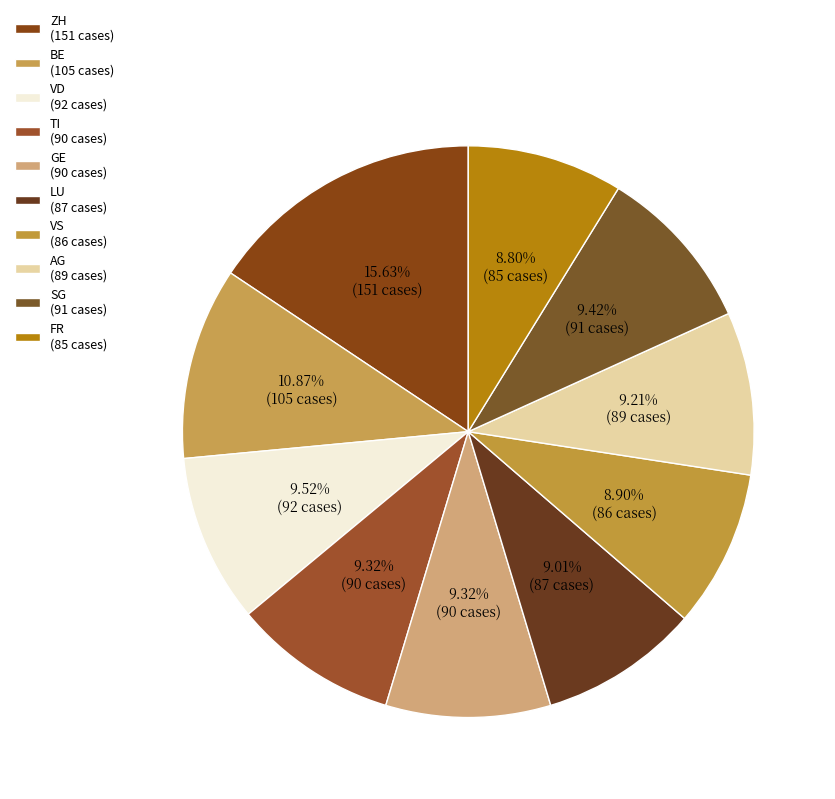

Which category has the smallest portion of the pie?

FR